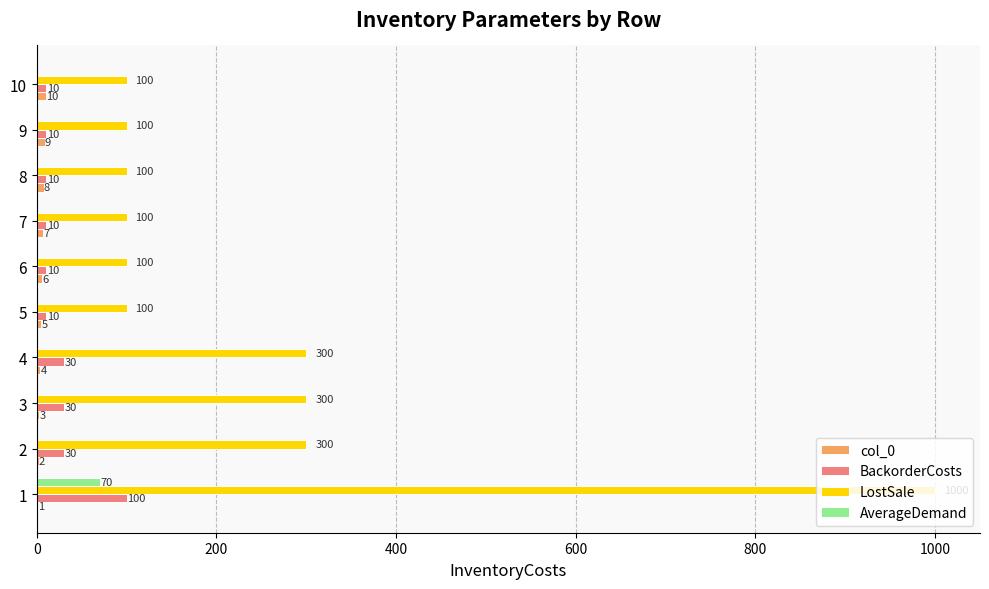

Count the LostSale values in the range 100 to 300.

9